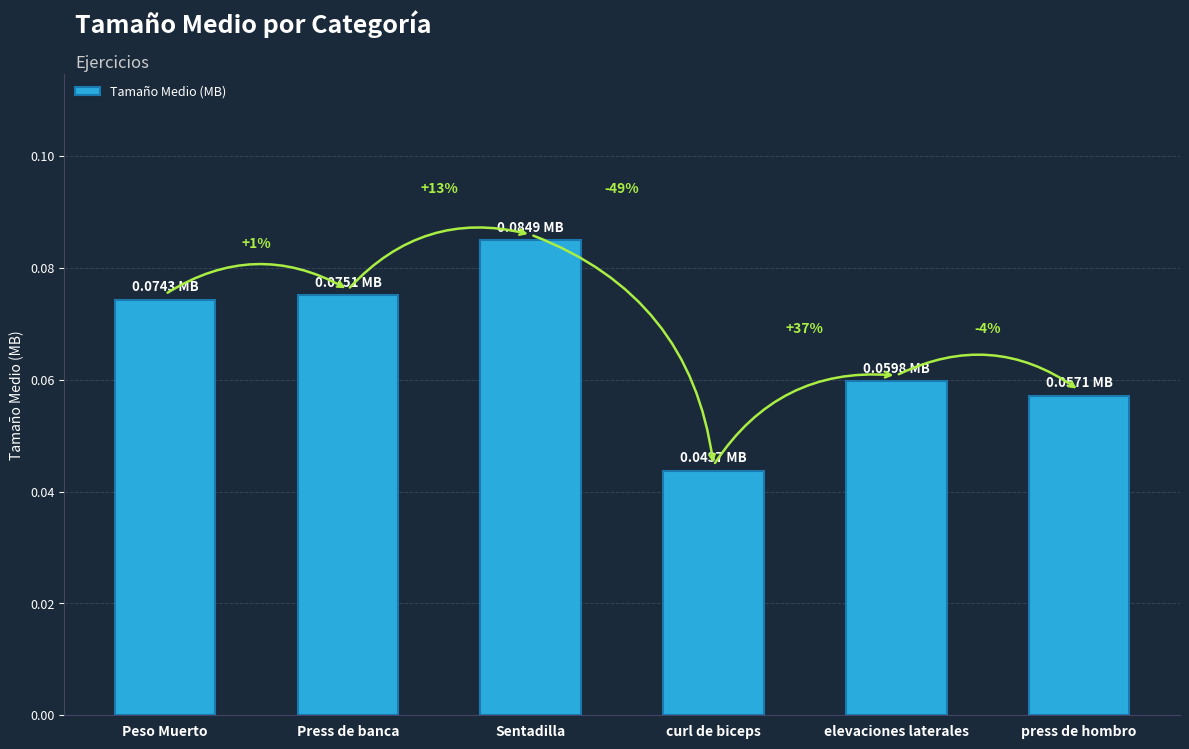

Reading left to right, what are all the values shown in this chart?

Peso Muerto=0.1	Press de banca=0.1	Sentadilla=0.1	curl de biceps=0.0	elevaciones laterales=0.1	press de hombro=0.1